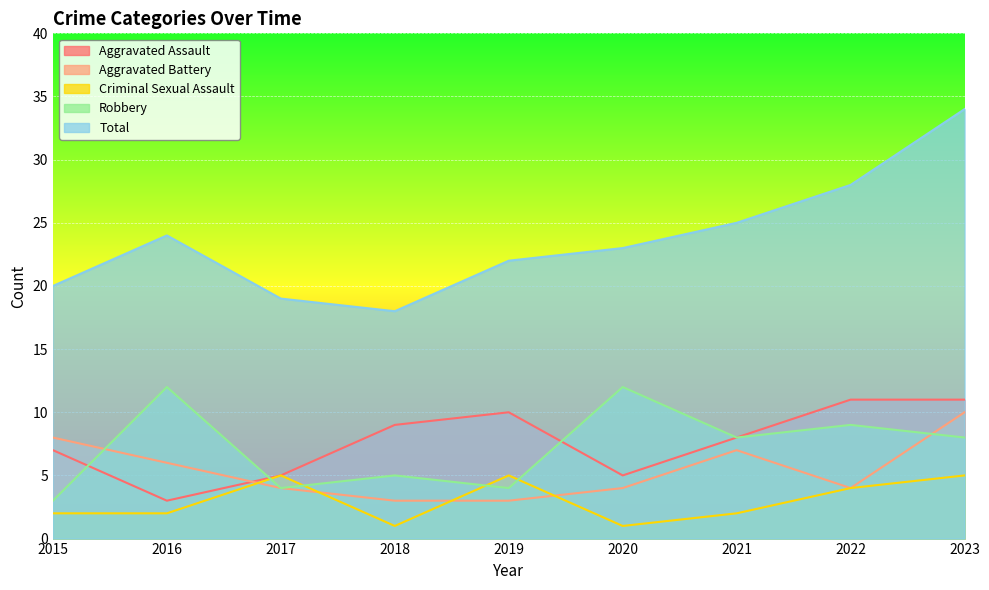

True or false: Aggravated Battery has more than 0 points higher than both neighbors.

True